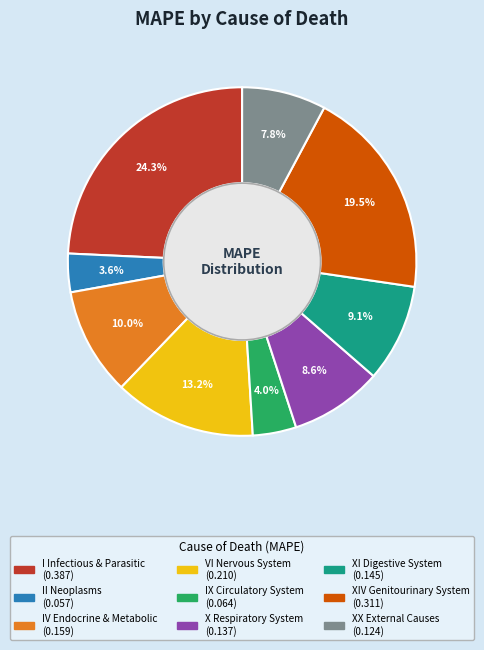

Count the number of slices in the pie.

9